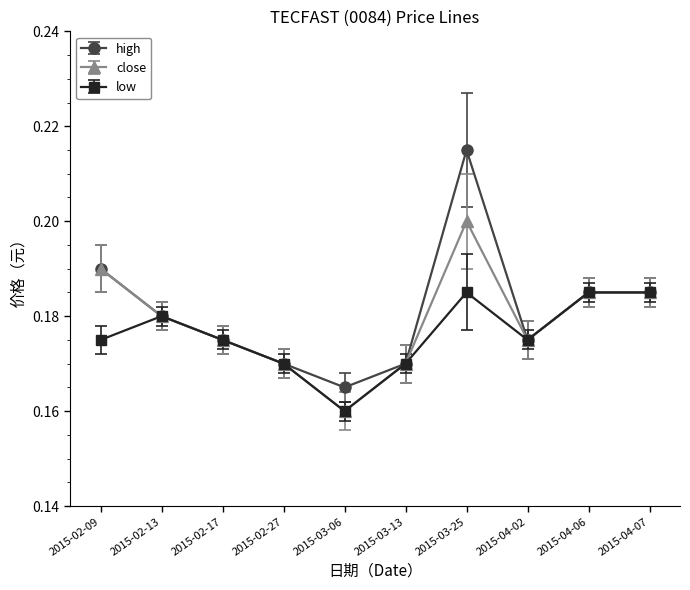

True or false: high has a value of 0.2 at 2015-04-02.

True